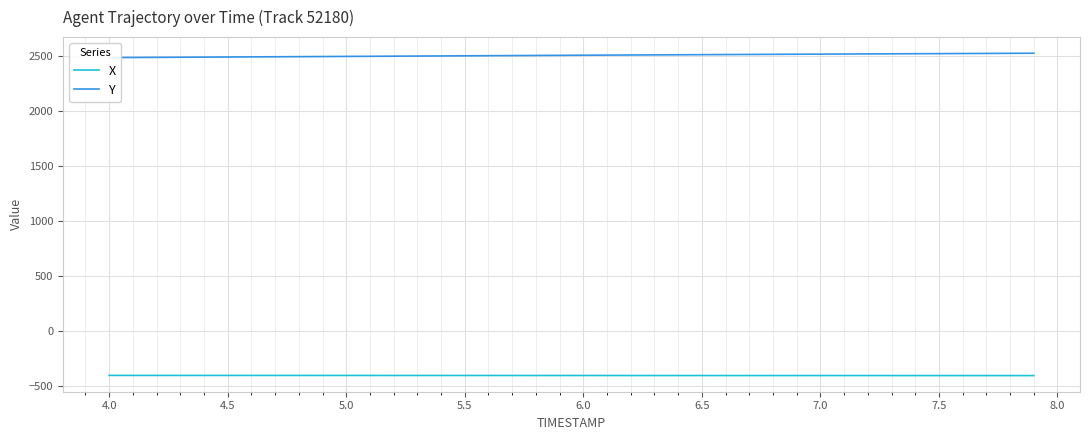

Is this an area chart (filled region under the line)?

No